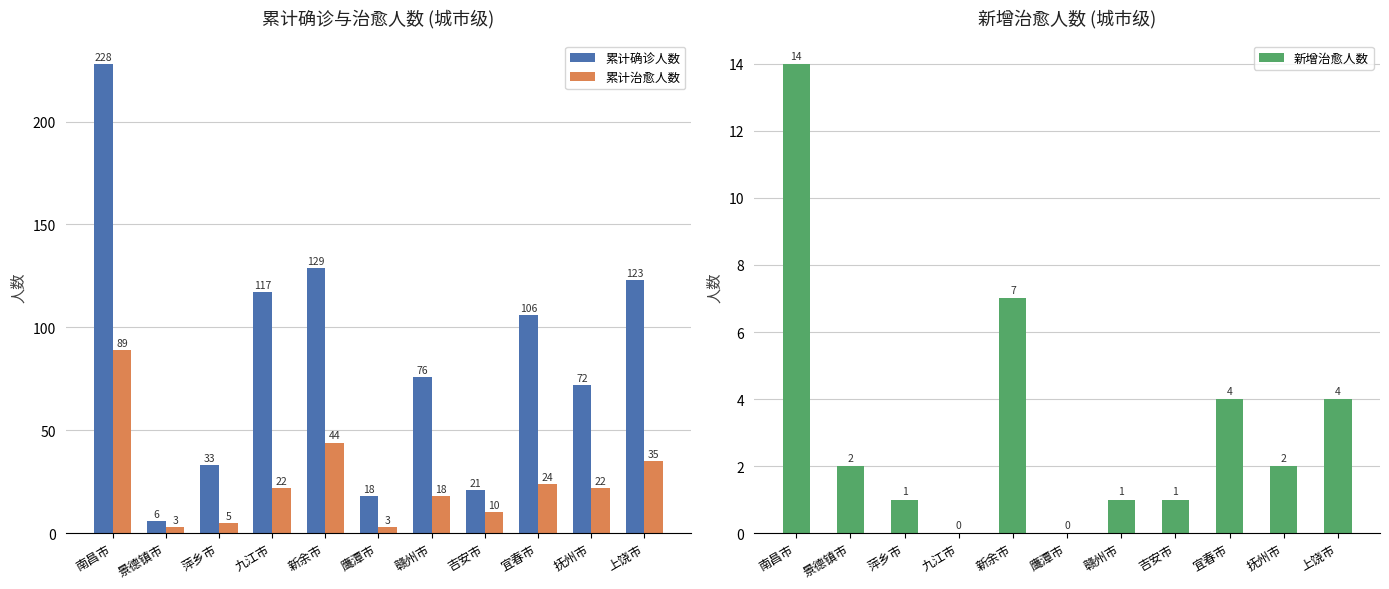

At which category is the sum across all series the highest?

南昌市